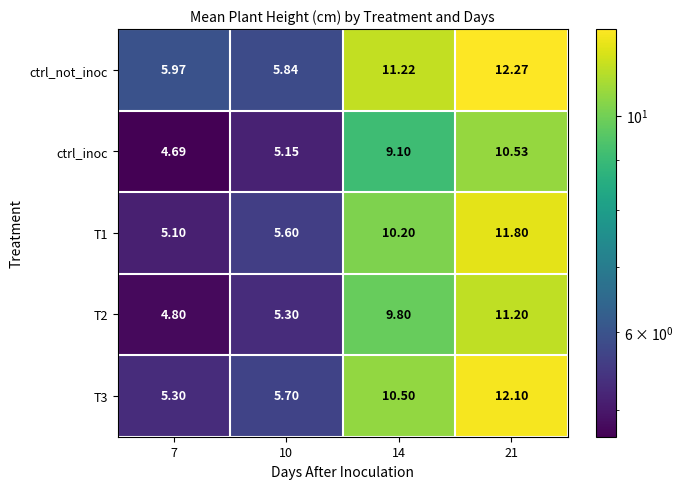

Between 10 and 21, which series saw the biggest shift?

ctrl_not_inoc